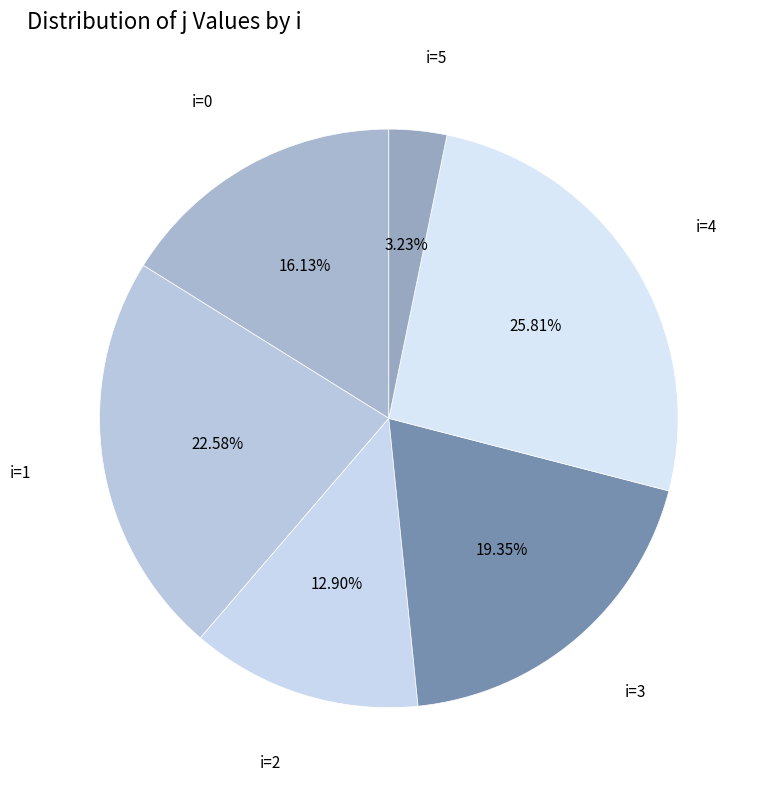

Is there a majority slice in this chart?

No